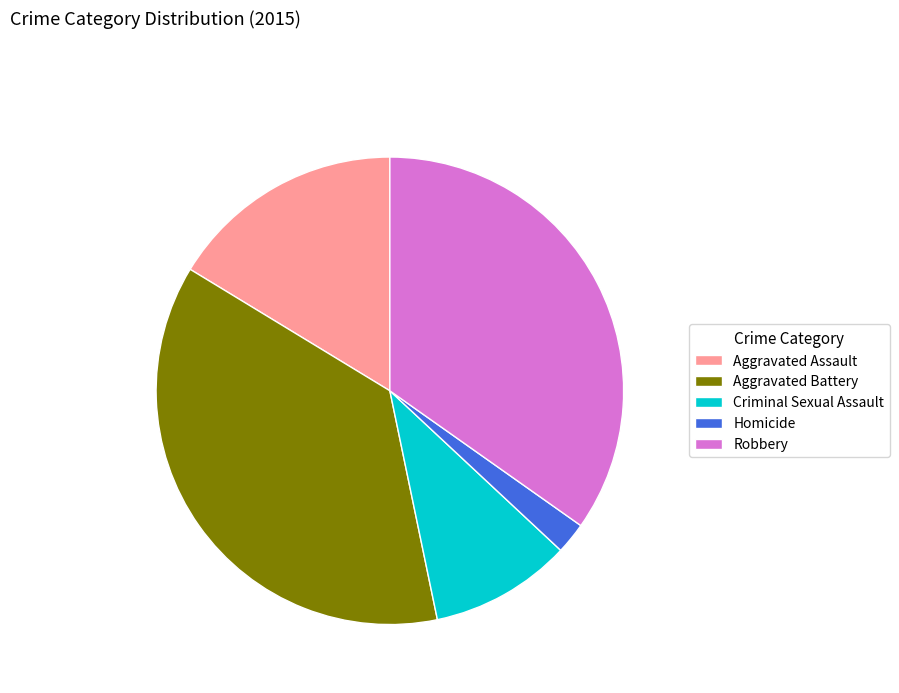

Is Aggravated Assault the majority of the pie?

No